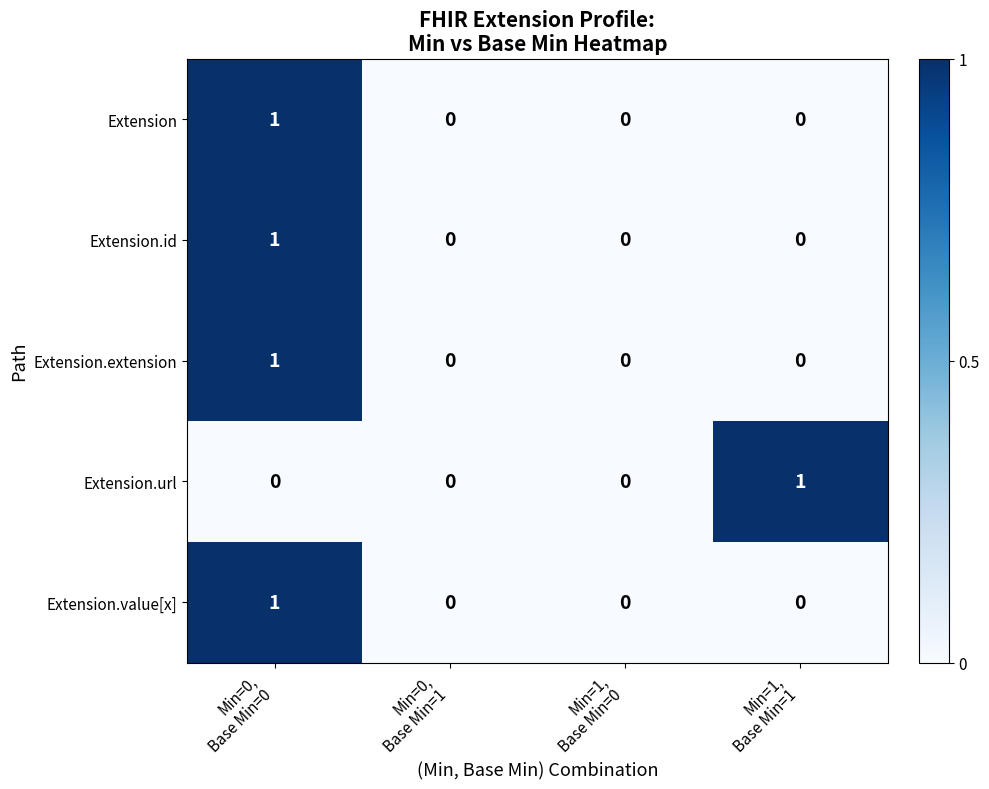

Reading left to right, extract all data points from this chart.

Extension: 1	0	0	0
Extension.id: 1	0	0	0
Extension.extension: 1	0	0	0
Extension.url: 0	0	0	1
Extension.value[x]: 1	0	0	0